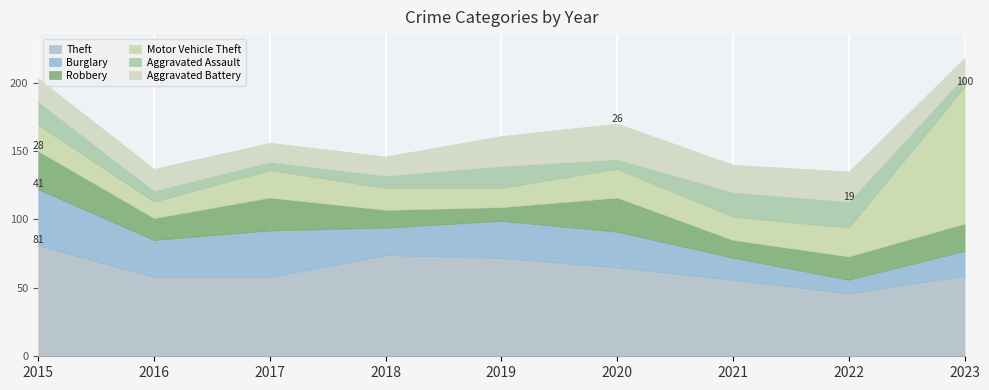

At which label is Robbery closest to 19?

2023